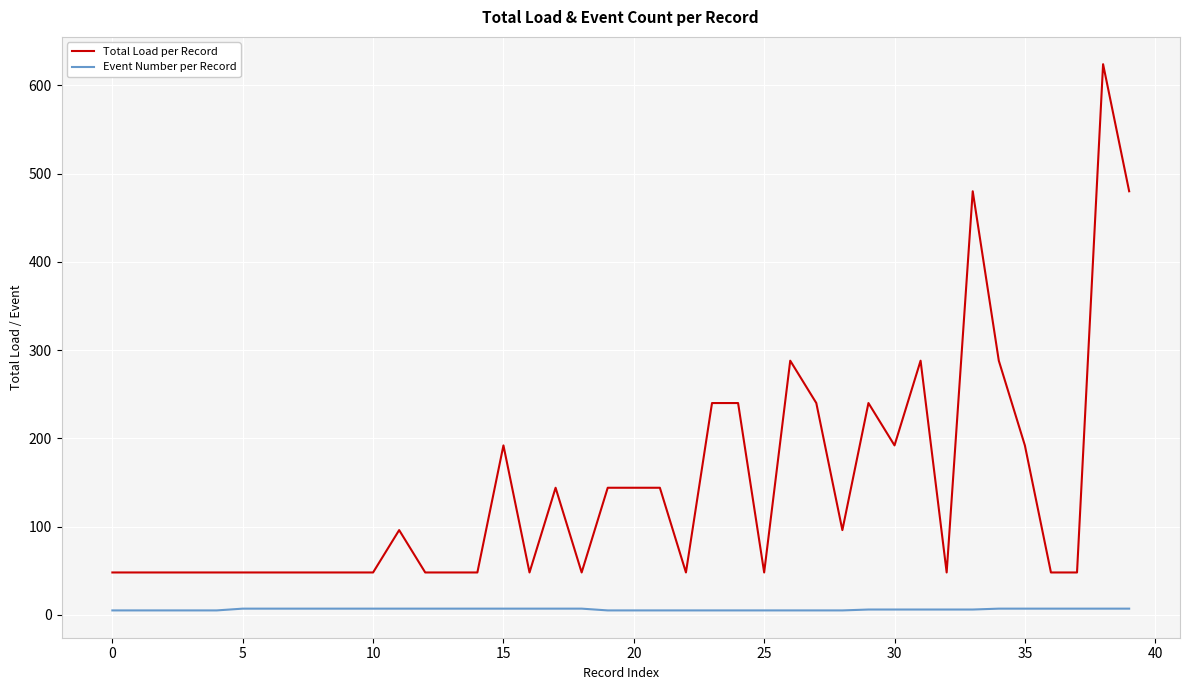

Which series has the largest total across all categories?

Total Load per Record